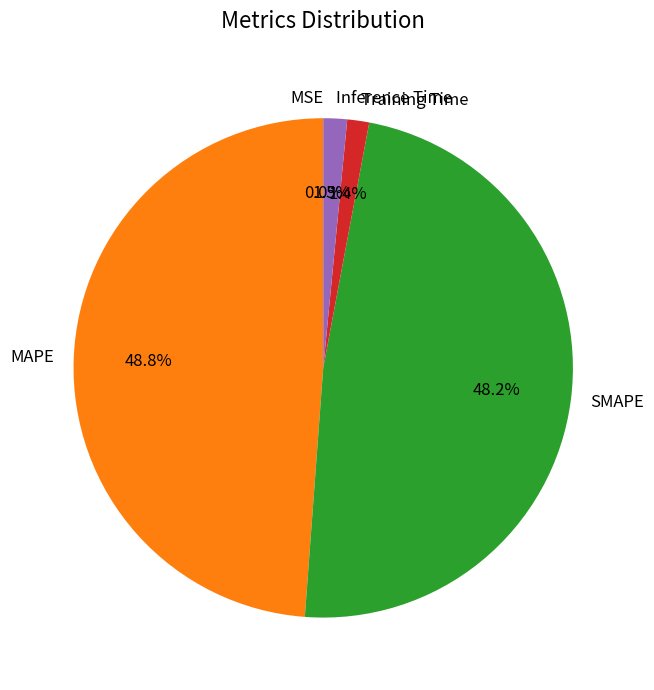

Combined, do Training Time and Inference Time account for over 50%?

No